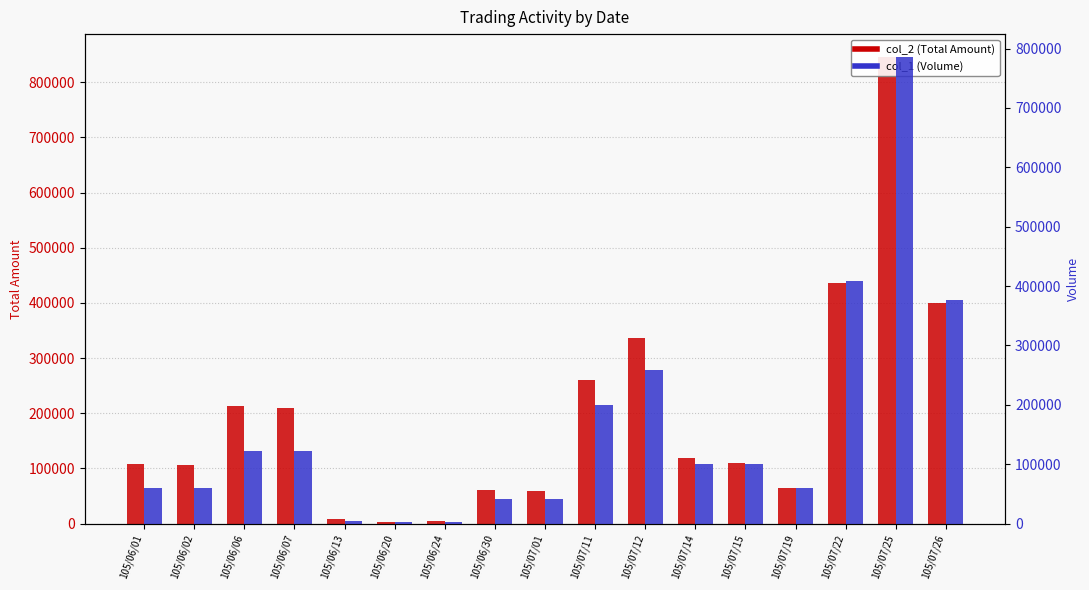

Reading left to right, transcribe all the data shown in this chart.

col_2 (Total Amount): 105/06/01=108600	105/06/02=105600	105/06/06=212280	105/06/07=208620	105/06/13=8800	105/06/20=3260	105/06/24=4800	105/06/30=61320	105/07/01=58800	105/07/11=260690	105/07/12=336700	105/07/14=118000	105/07/15=110000	105/07/19=65400	105/07/22=436660	105/07/25=845070	105/07/26=399620
col_1 (Volume): 105/06/01=60000	105/06/02=60000	105/06/06=122000	105/06/07=122000	105/06/13=5000	105/06/20=2000	105/06/24=3000	105/06/30=42000	105/07/01=42000	105/07/11=199000	105/07/12=259000	105/07/14=100000	105/07/15=100000	105/07/19=60000	105/07/22=408000	105/07/25=785000	105/07/26=377000